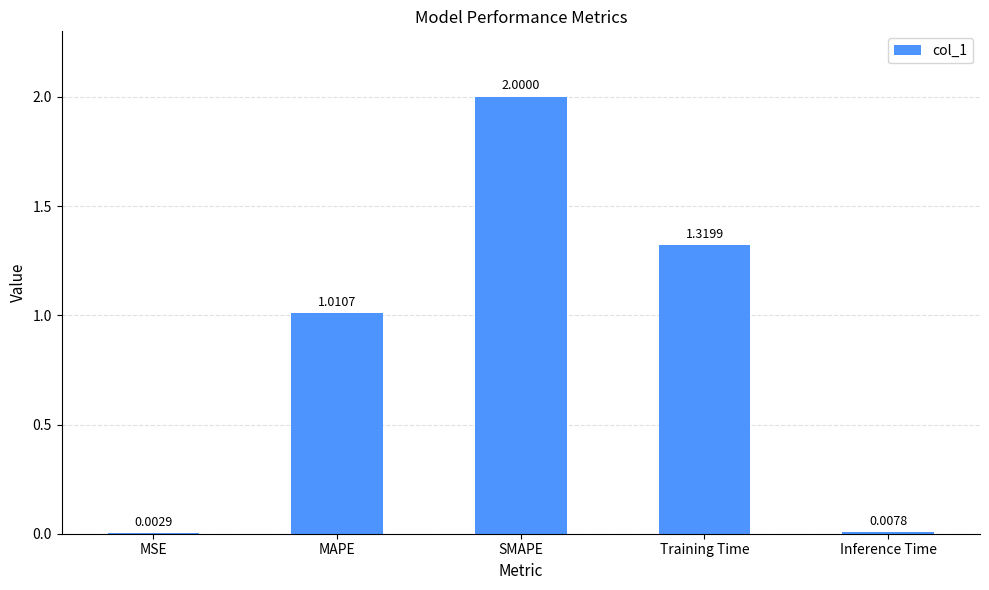

Are the bars horizontal?

No